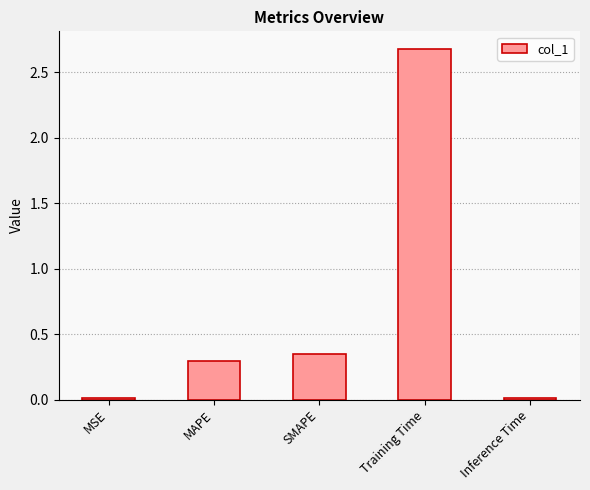

How many series are shown in this chart?

1